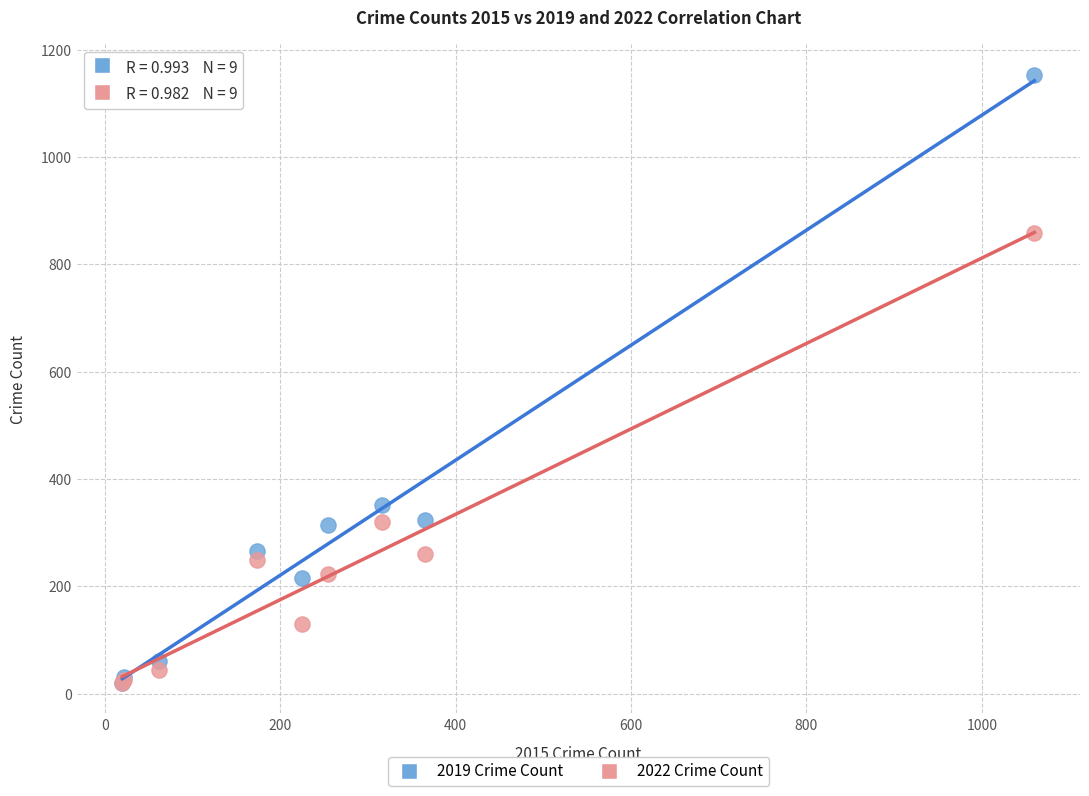

What are all the series names shown in the legend?

2019 Crime Count, 2022 Crime Count